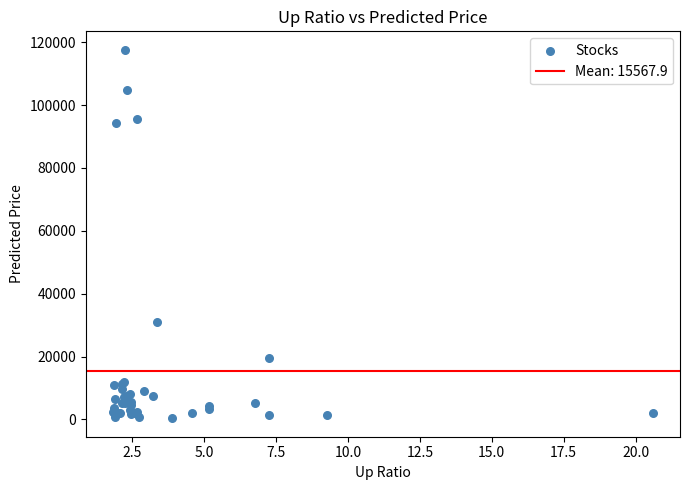

What Y value in the scatter plot is closest to 58976?

30903.7